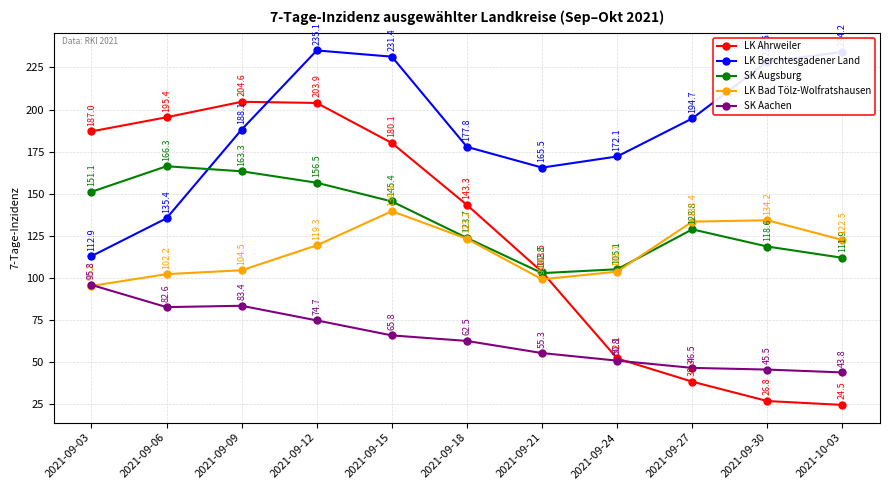

Which category has the lowest value across all series?

2021-10-03